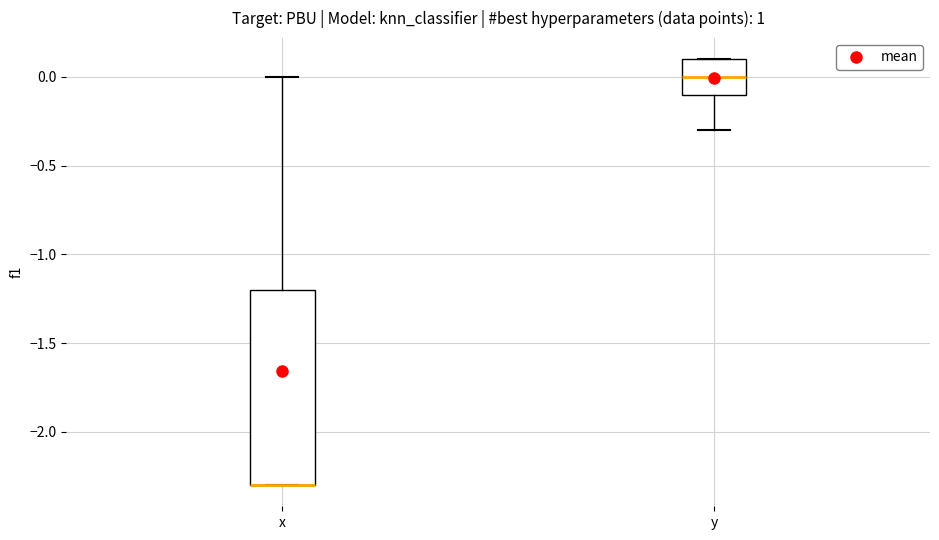

Where is the lower edge of the box for x on the y-axis? The values are not printed on the chart, so give them approximately, as read against the axis.

-2.3